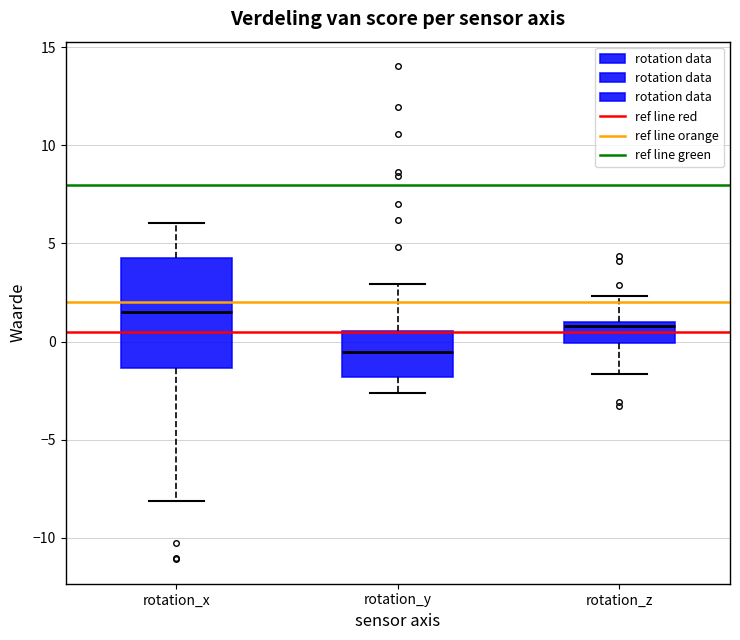

Which box has the highest median line?

rotation_x